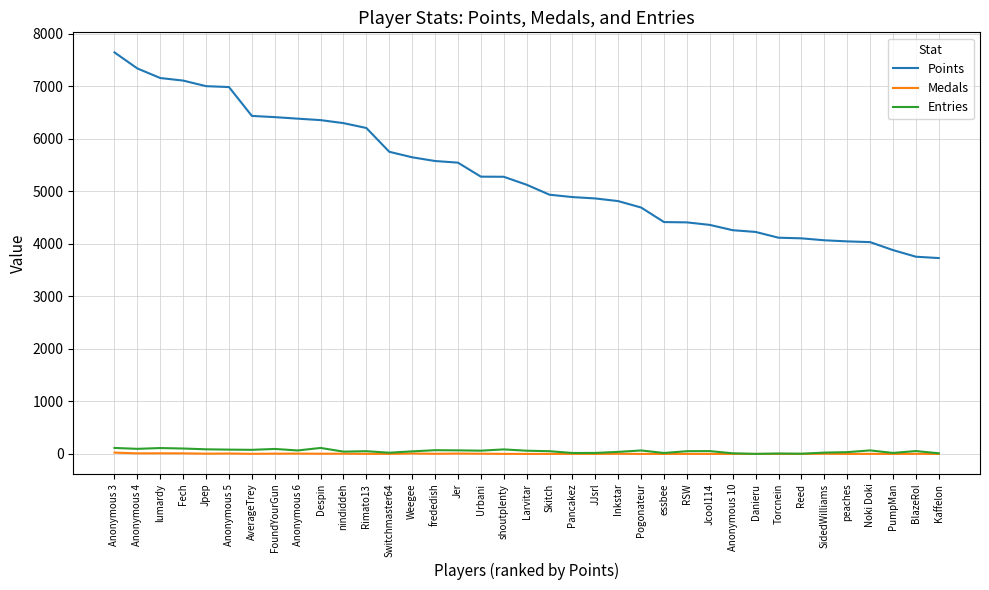

The value of Points at Inkstar is 7978. True or false?

False